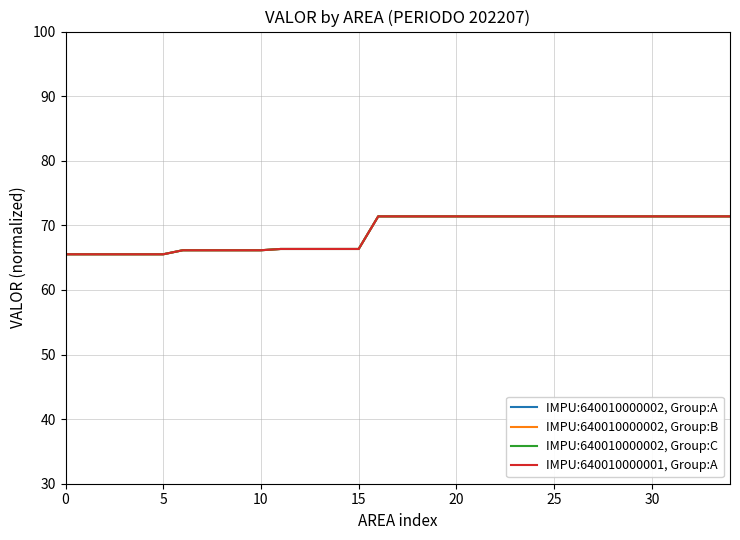

Does the chart display data point markers on the line(s)?

No